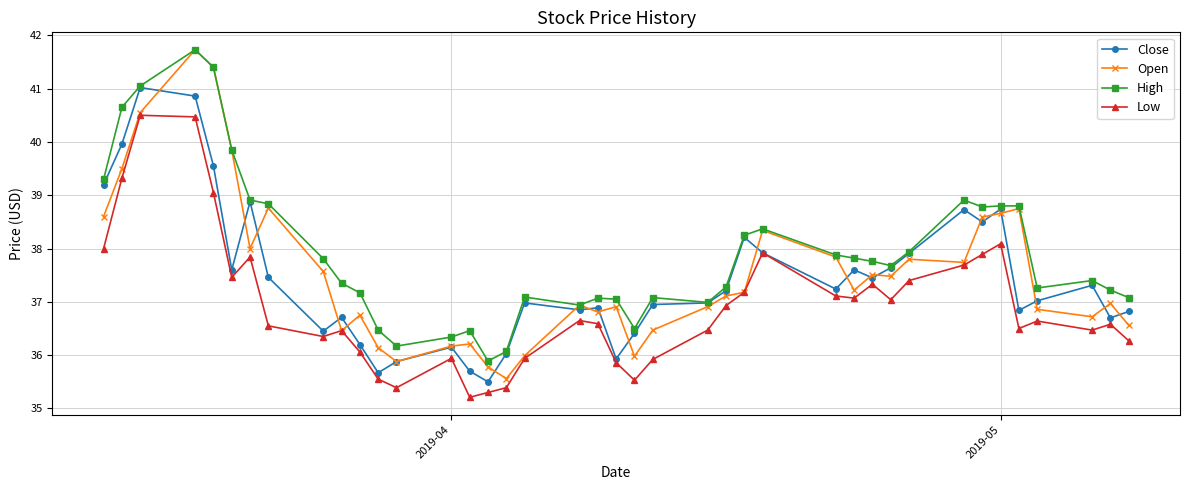

What is the minimum value for Close?

35.5